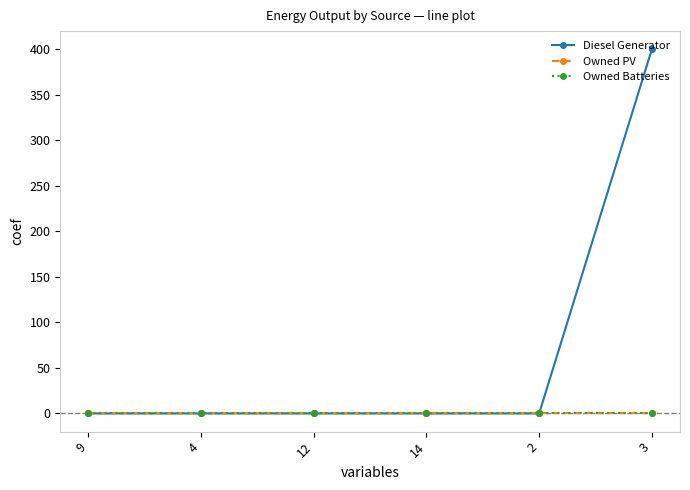

True or false: Owned PV and Diesel Generator intersect in this chart.

False